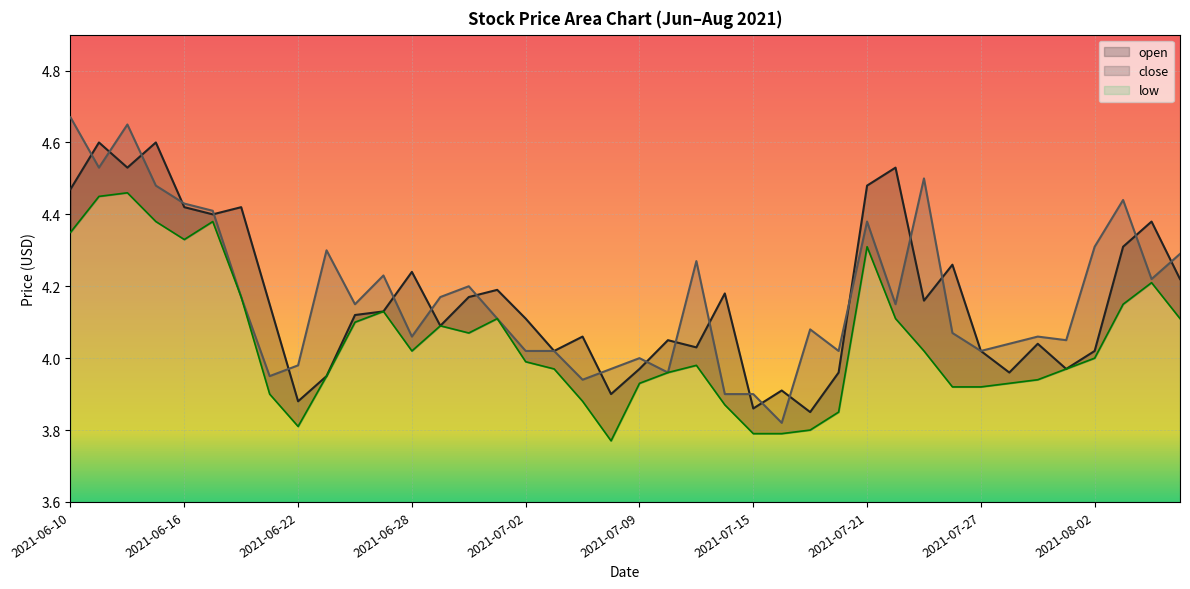

Rank the series by their maximum value, from lowest to highest.

low, open, close